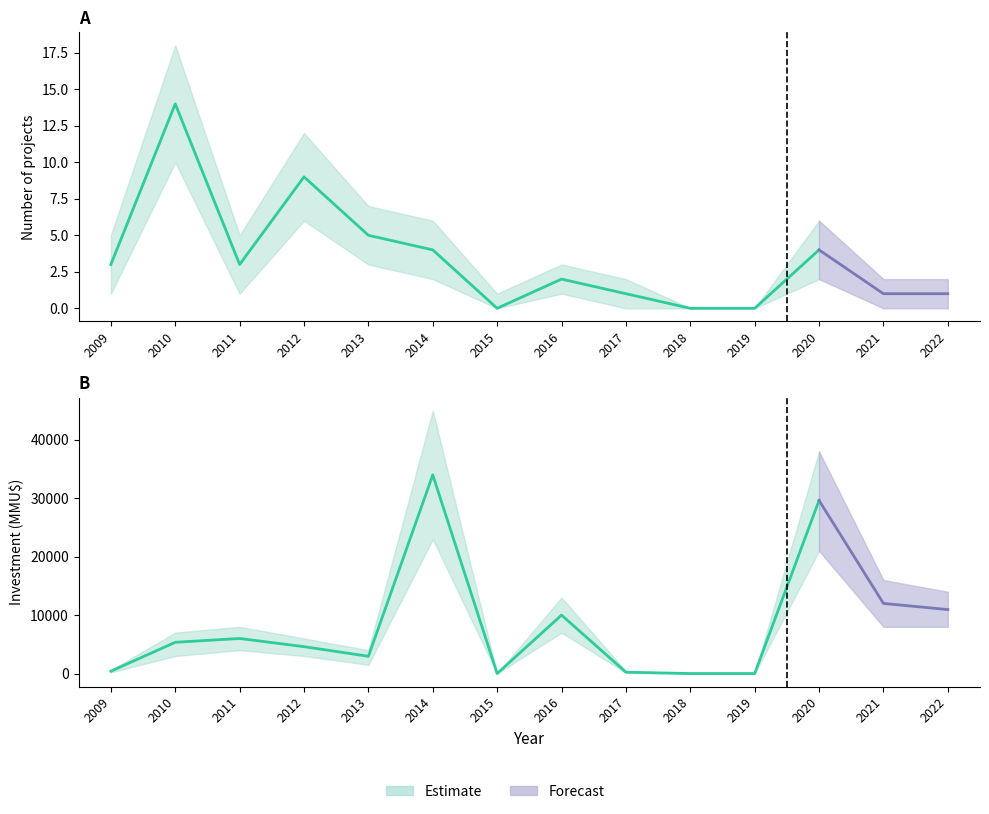

Is this an area chart (filled region under the line)?

No